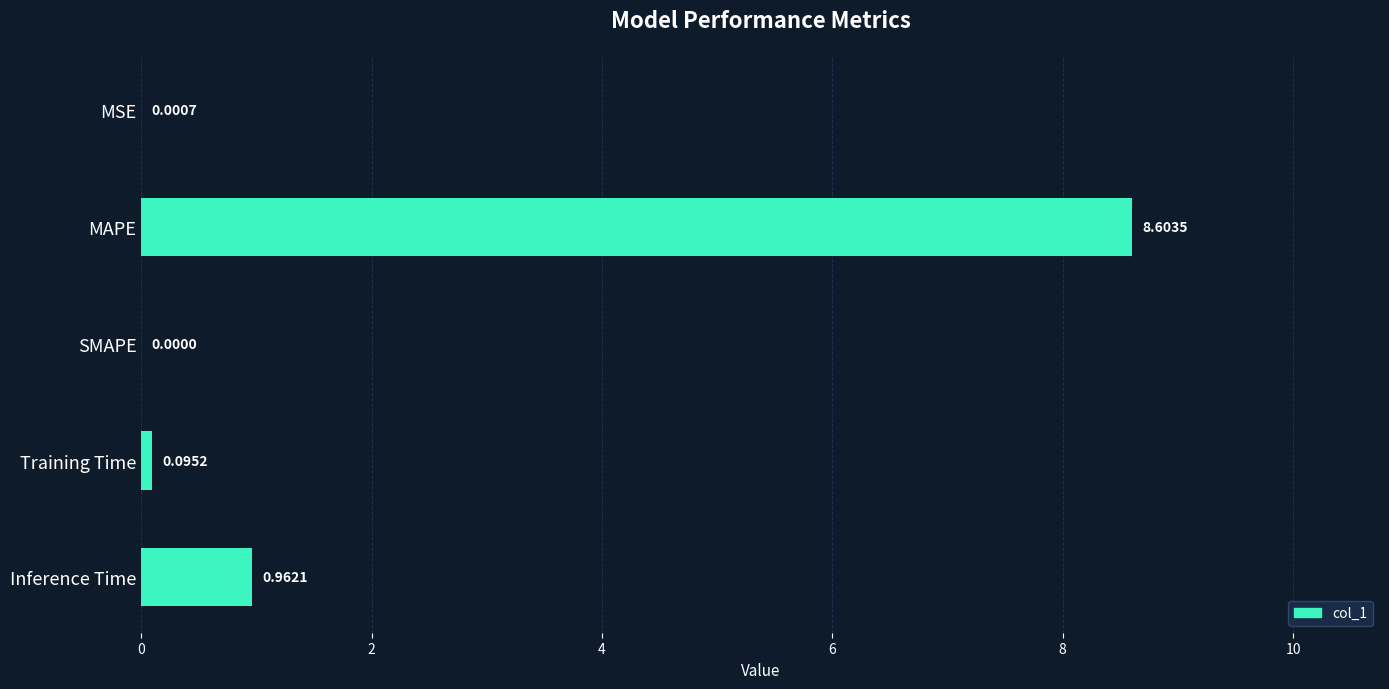

Are the bars grouped side by side (vs. stacked)?

No